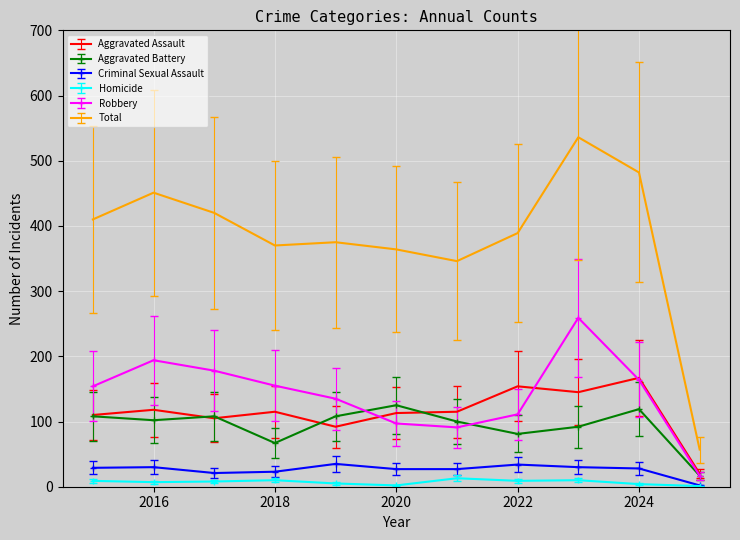

True or false: Homicide and Robbery cross at least once.

False